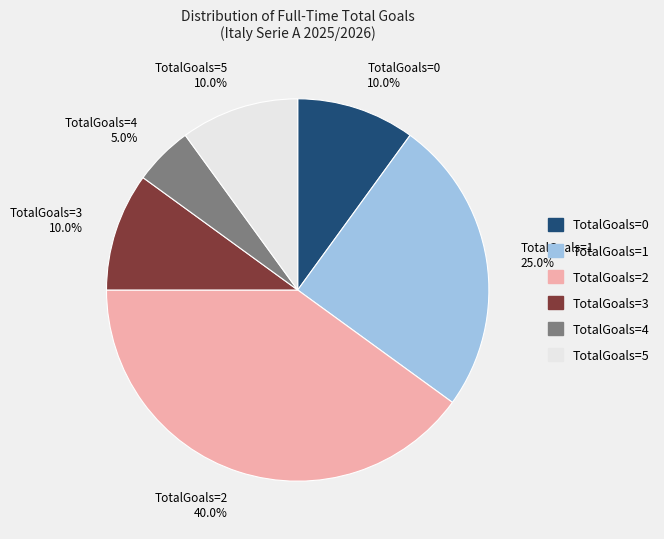

Which category has the biggest portion of the pie?

TotalGoals=2 40.0%